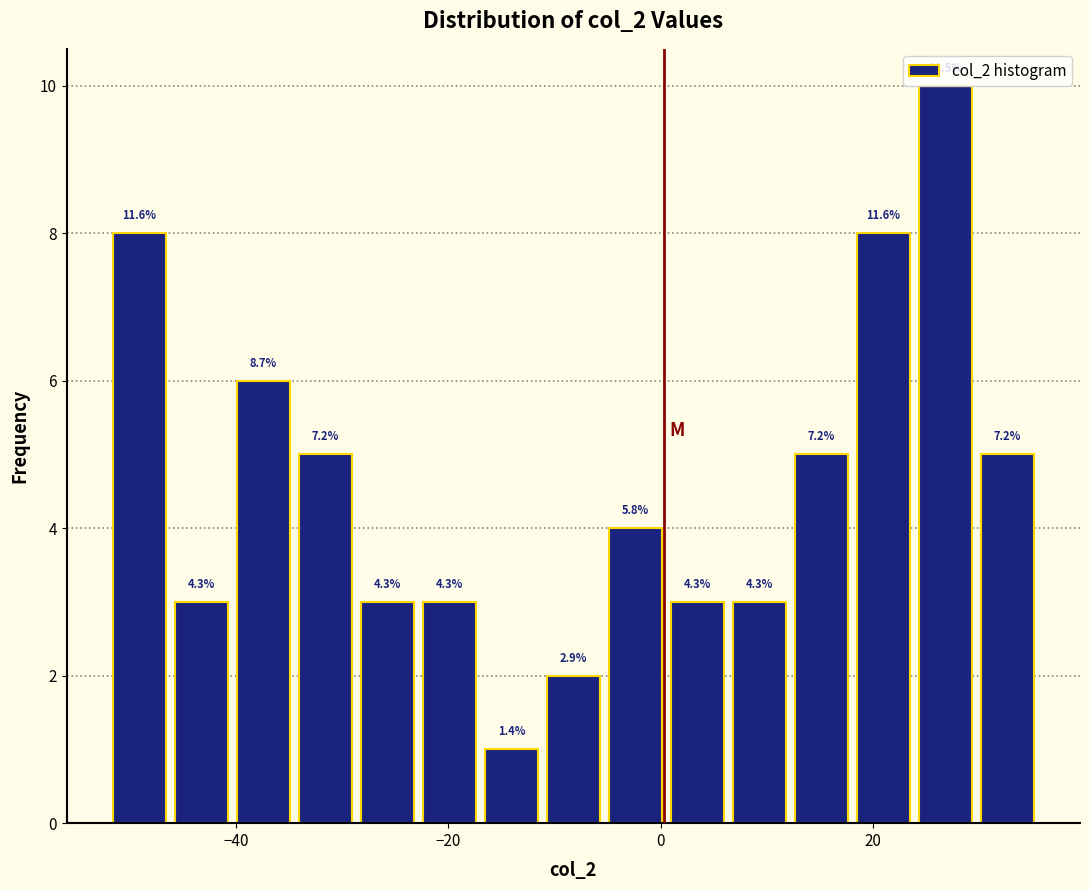

Read against the x-axis, roughly where is the centre of the tallest bar?

26